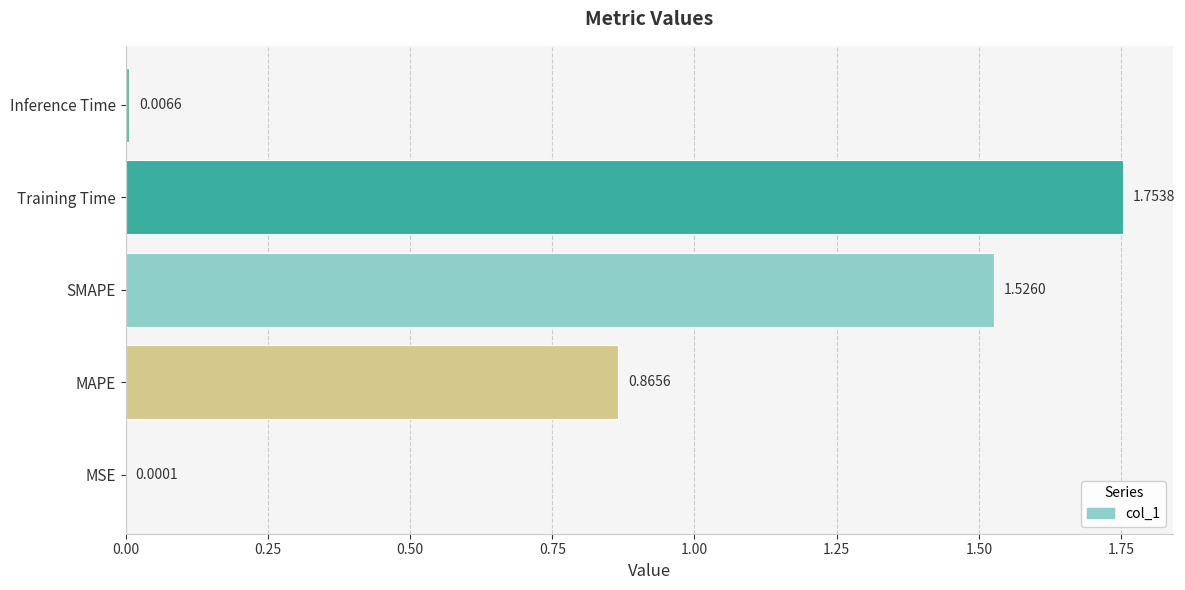

At which category does the chart reach its peak across all series?

Training Time